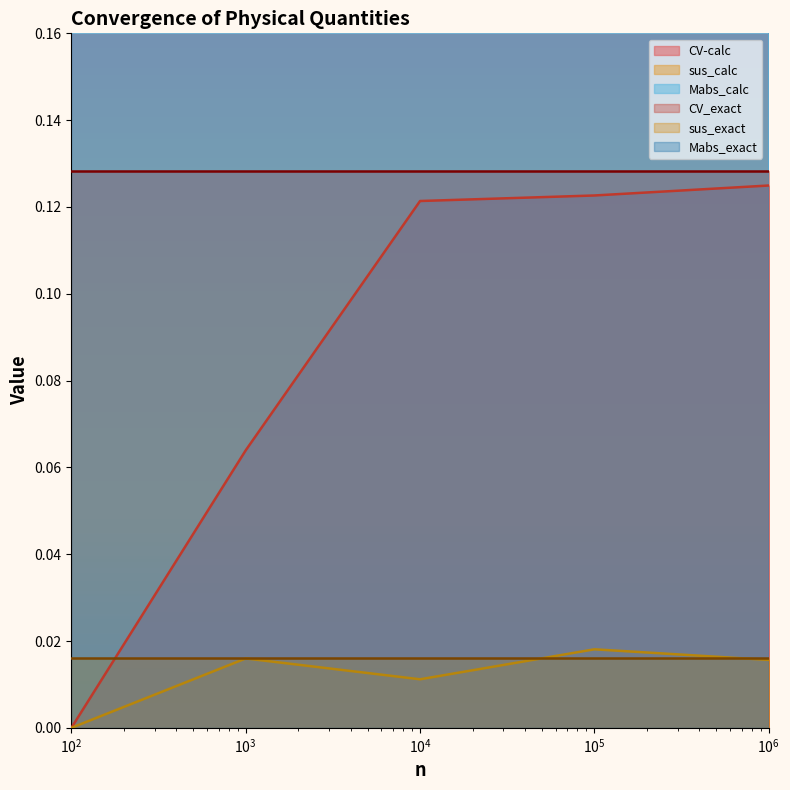

Rank the categories by Mabs_calc value from lowest to highest.

100000, 1000000, 10000, 1000, 100